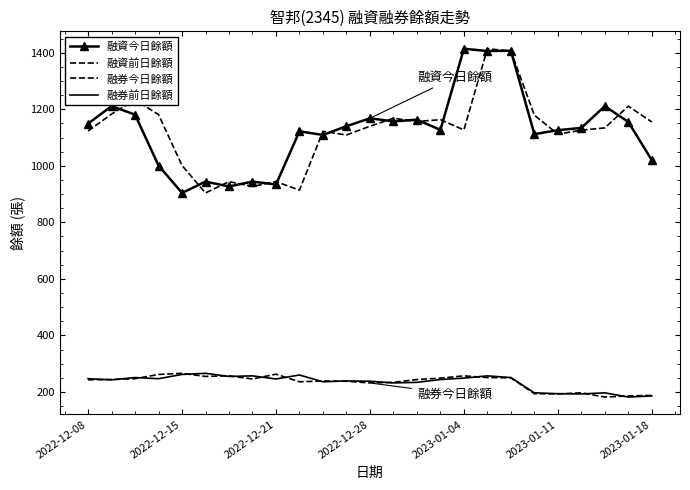

What is the value of the 融券今日餘額 point at the 3rd from the left?

247